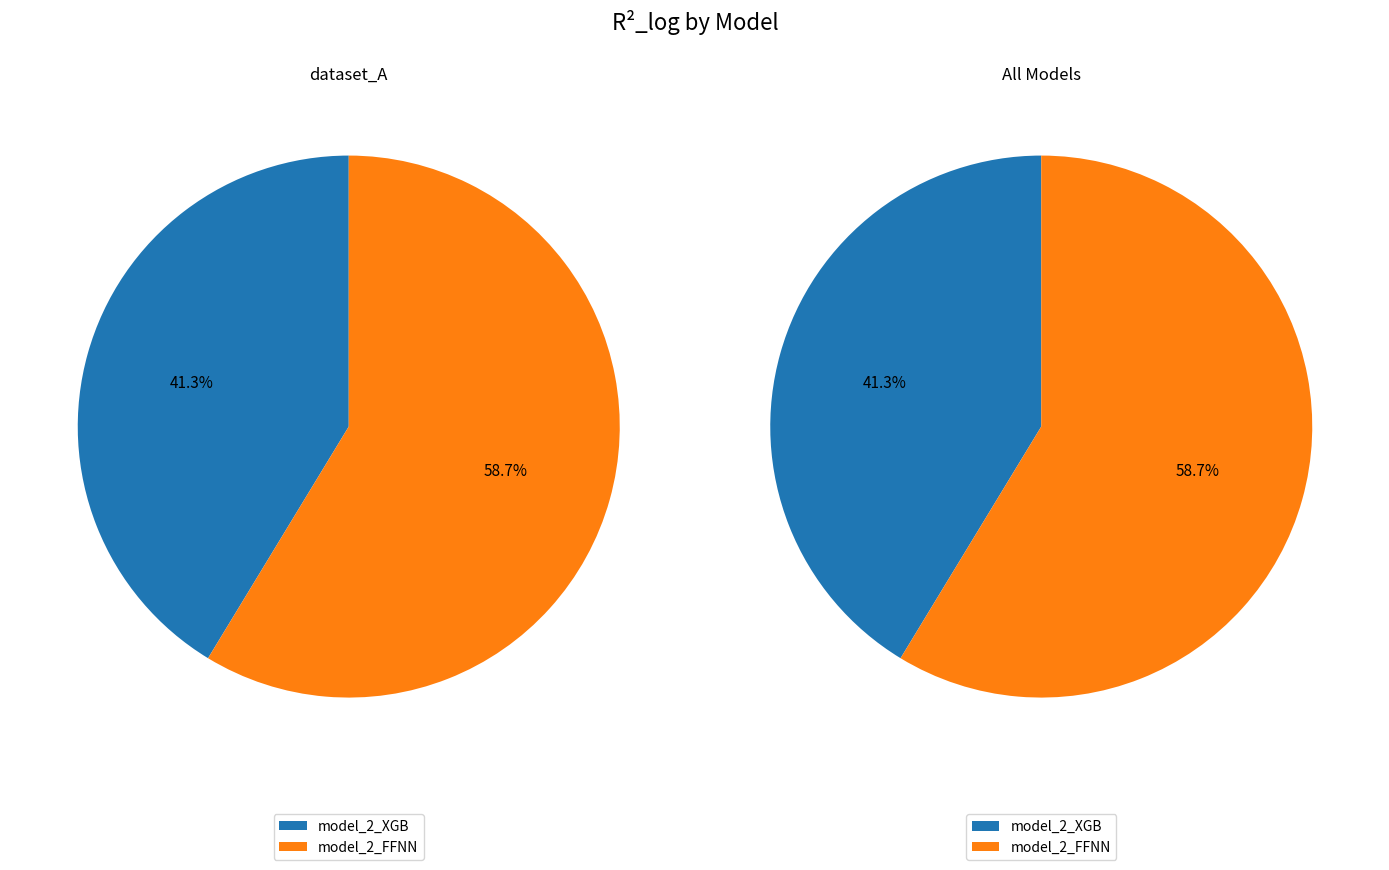

To the nearest percent, what is the difference between the largest and smallest slice percentages?

17%